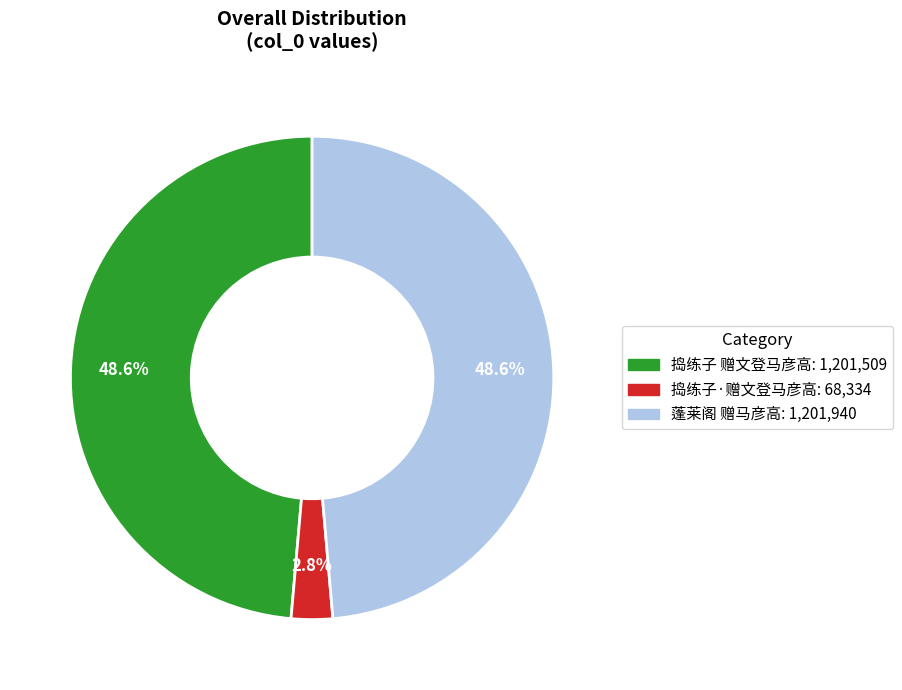

Does any single category account for the majority?

No